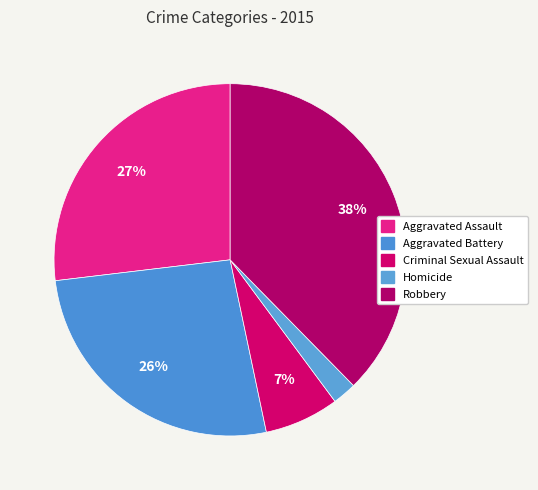

What is the total percentage of Aggravated Assault and Homicide?

29.1%